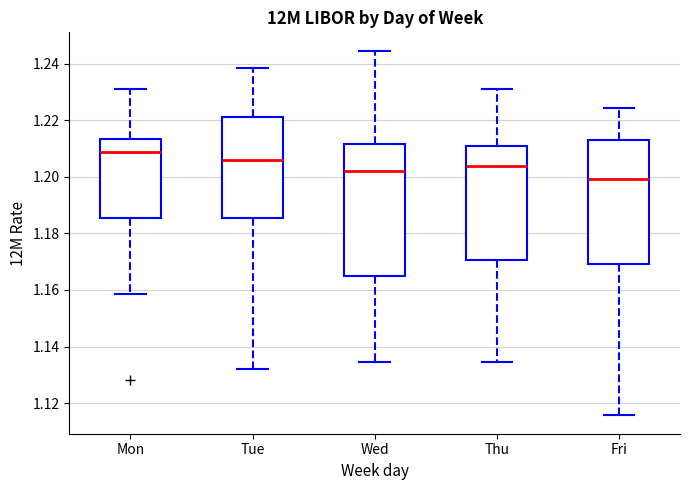

Which box's median line is the highest?

Mon